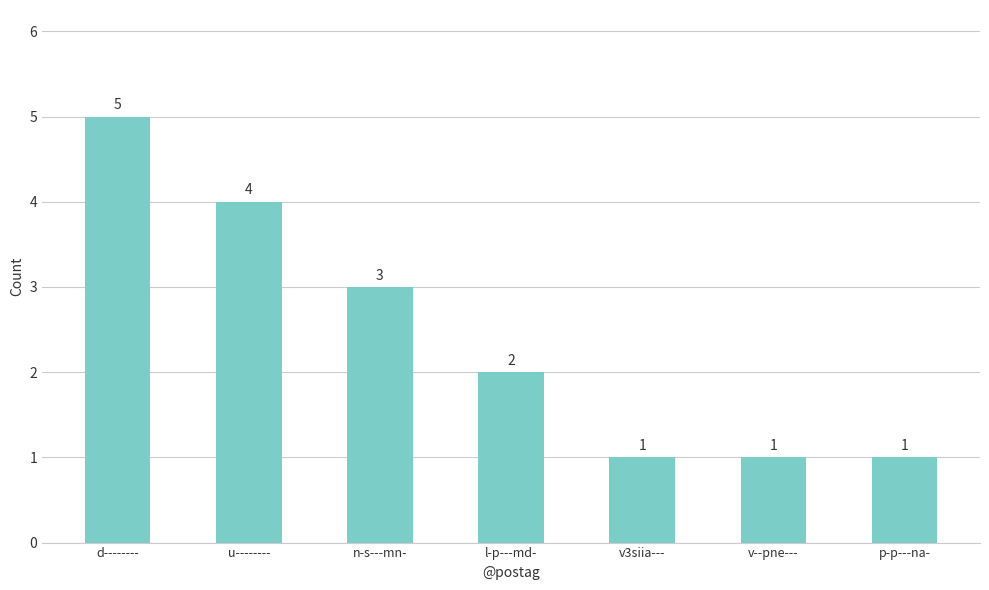

What is the approximate value at p-p---na-?

1